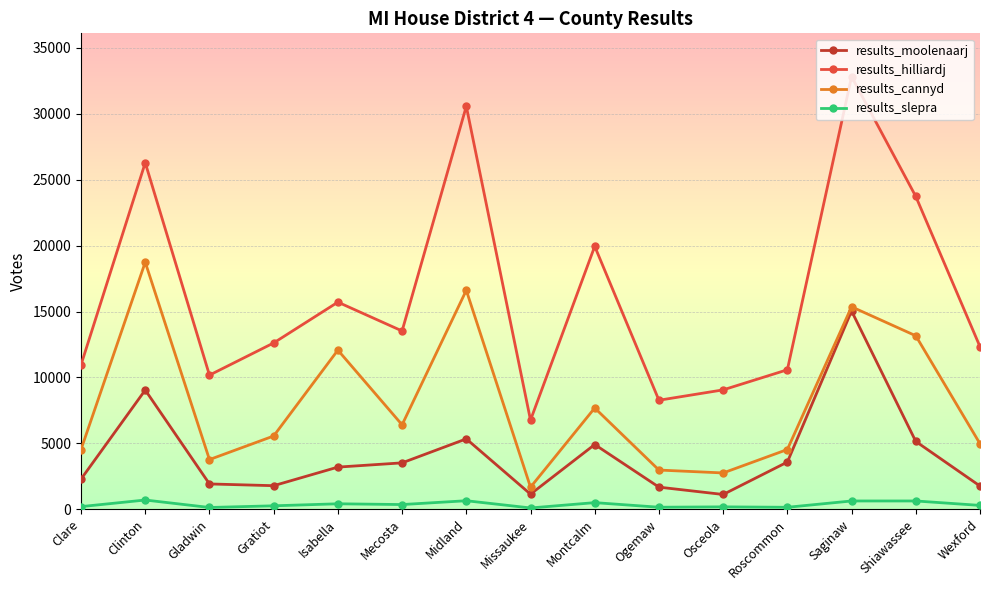

At Gratiot, list the series in order from smallest to largest.

results_slepra, results_moolenaarj, results_cannyd, results_hilliardj